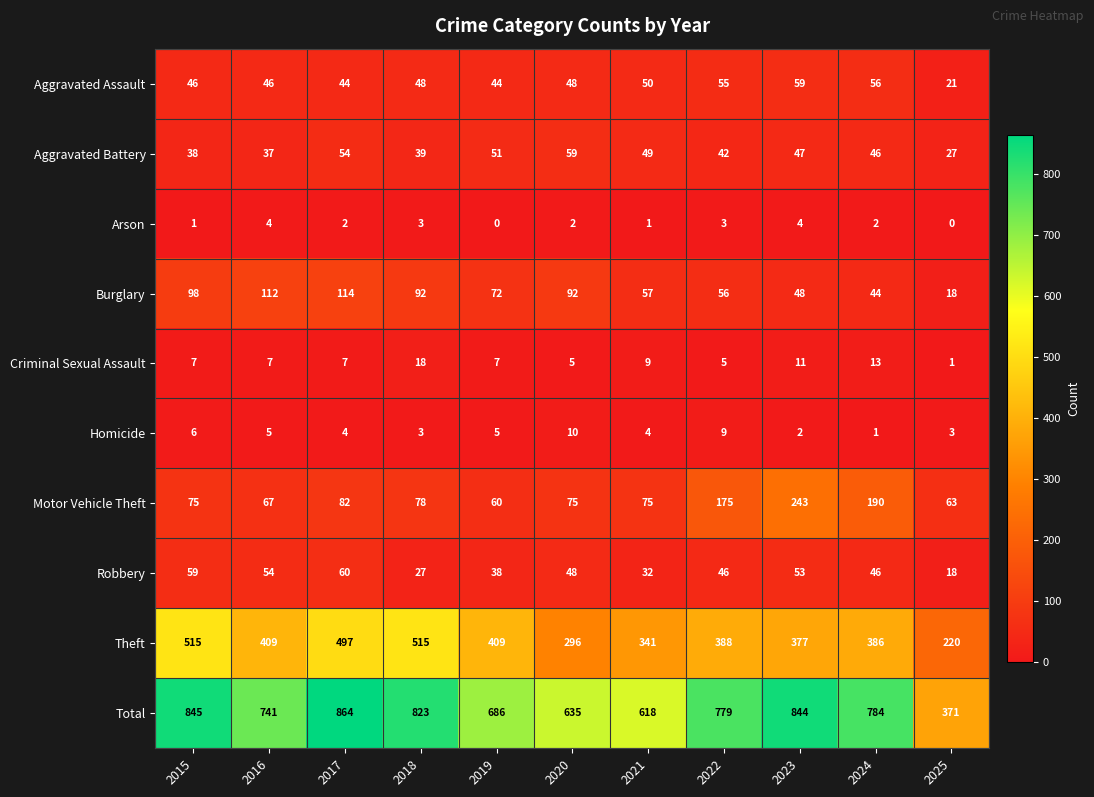

What is the maximum value shown in the chart?

864